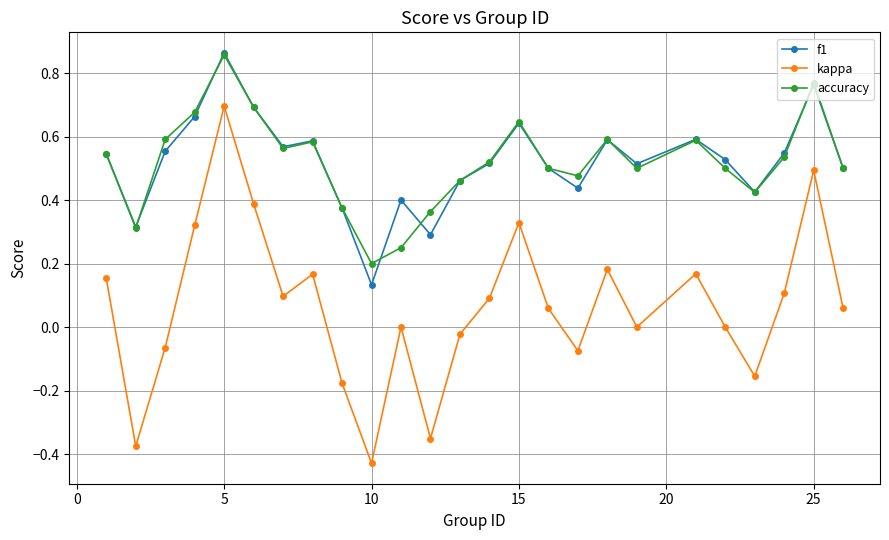

Which series has the largest range (max minus min)?

kappa